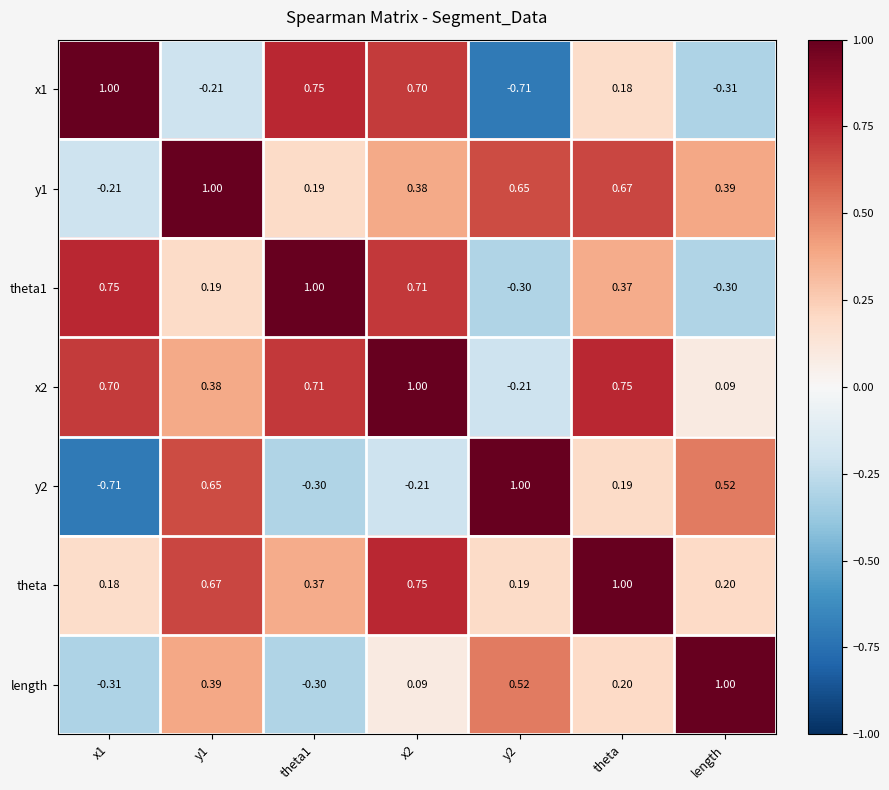

Is the value of theta1 at length greater than the value of x1 at x2?

No